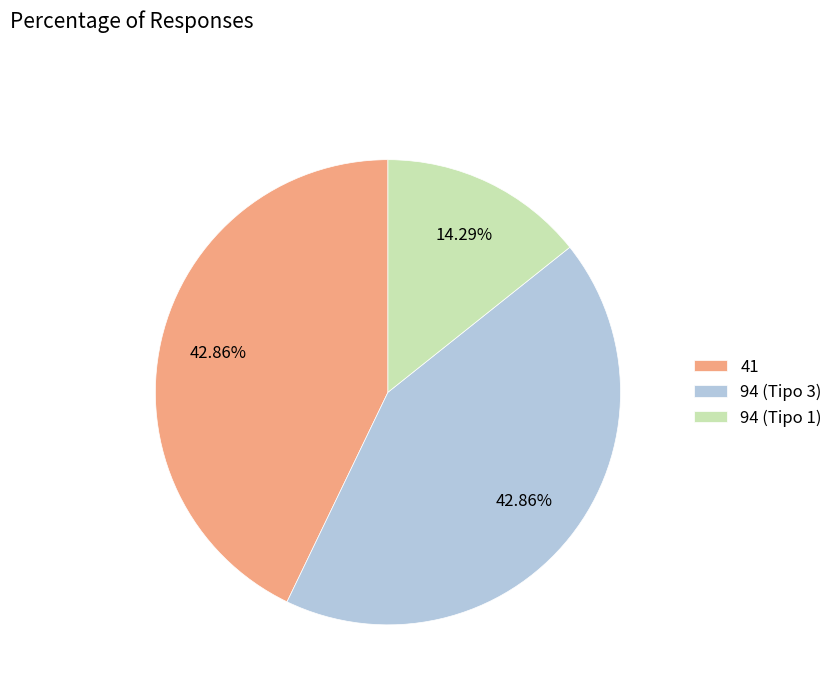

To the nearest percent, what is the combined percentage of 41 and 94 (Tipo 1)?

57%